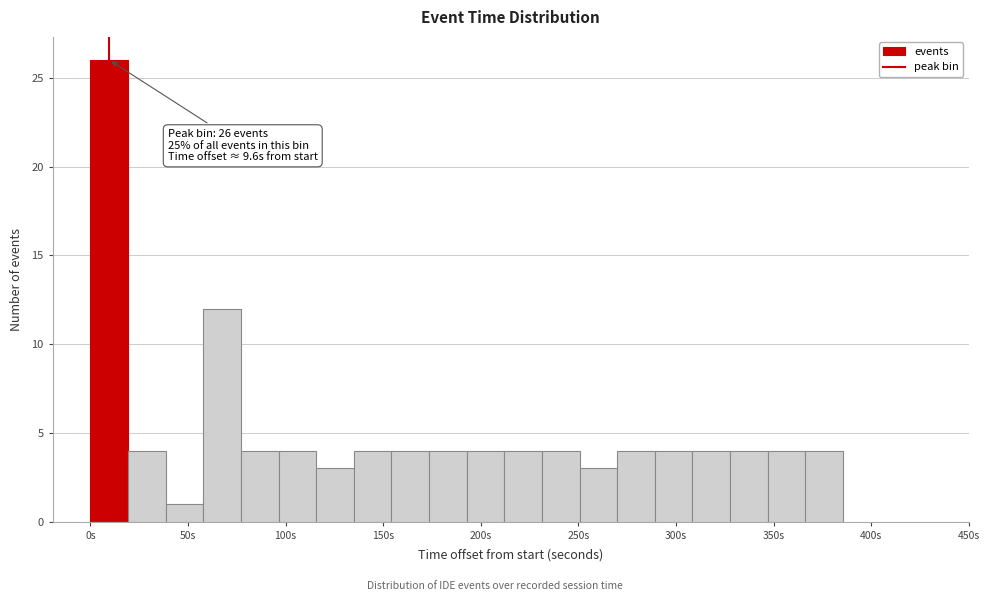

Read against the x-axis, roughly where is the centre of the tallest bar?

10